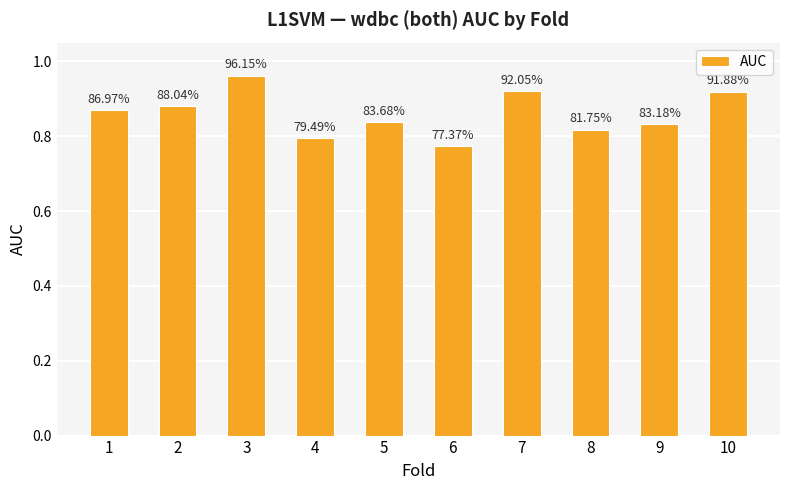

How many bars are there in total?

10